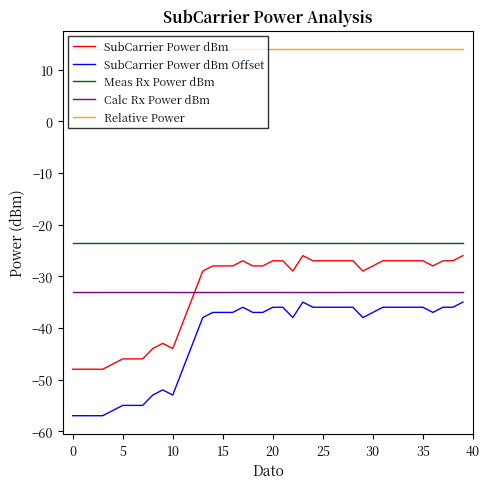

True or false: SubCarrier Power dBm and Relative Power cross at least once.

False